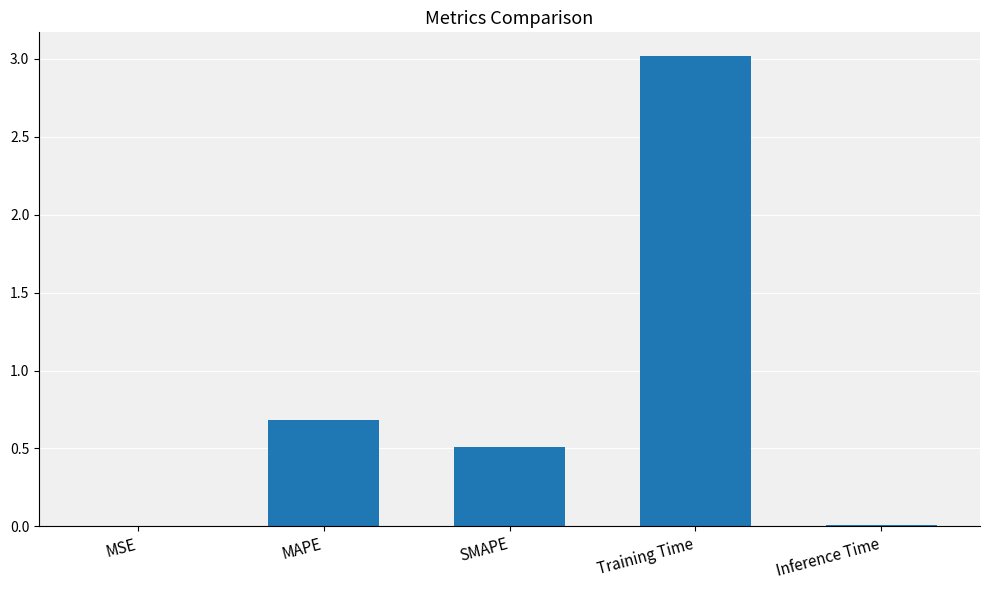

The chart shows a value of 0.5 at MAPE. True or false?

False